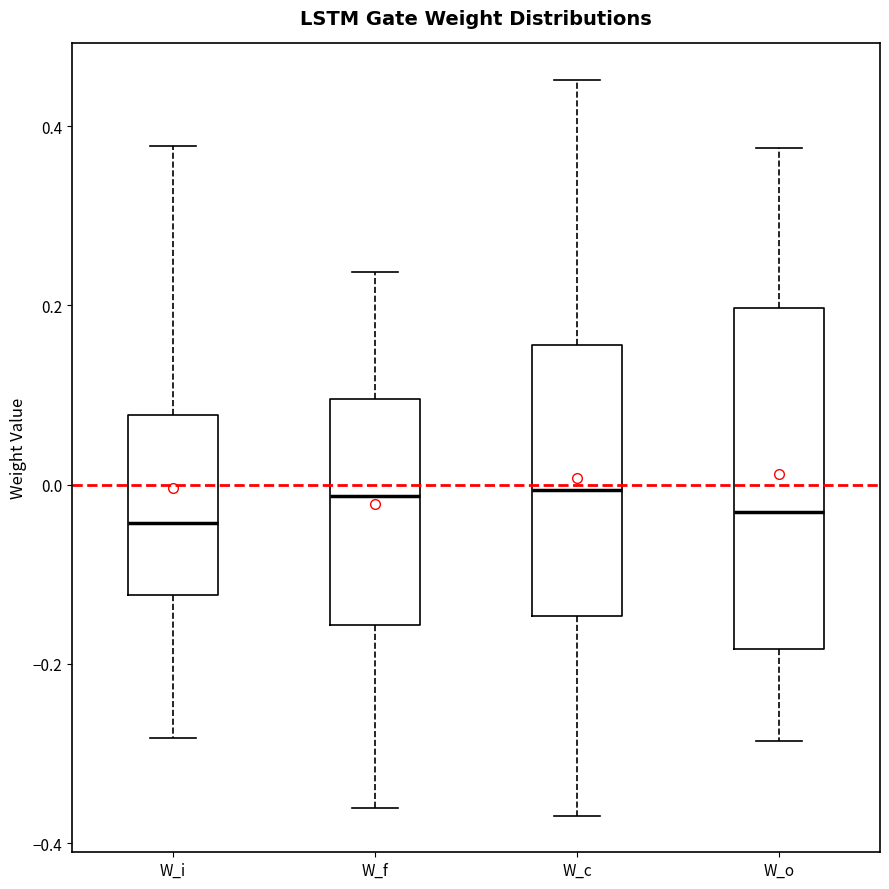

Reading left to right, transcribe this box plot: for each box, give where its median line is, the range the box spans, and where its two whiskers end, as read against the y-axis. The values are not printed on the chart, so give them approximately, as read against the axis.

W_i: median -0.04, box -0.12 to 0.08, whiskers -0.28 to 0.38
W_f: median -0.02, box -0.16 to 0.10, whiskers -0.36 to 0.24
W_c: median 0.00, box -0.14 to 0.16, whiskers -0.36 to 0.46
W_o: median -0.04, box -0.18 to 0.20, whiskers -0.28 to 0.38